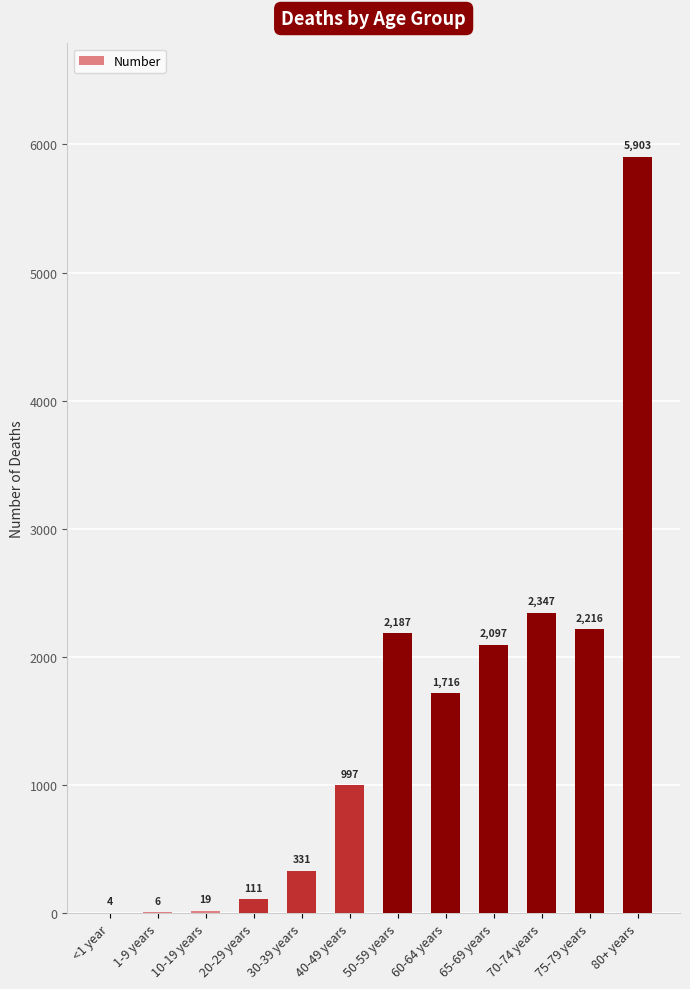

What is the greatest value displayed?

5903